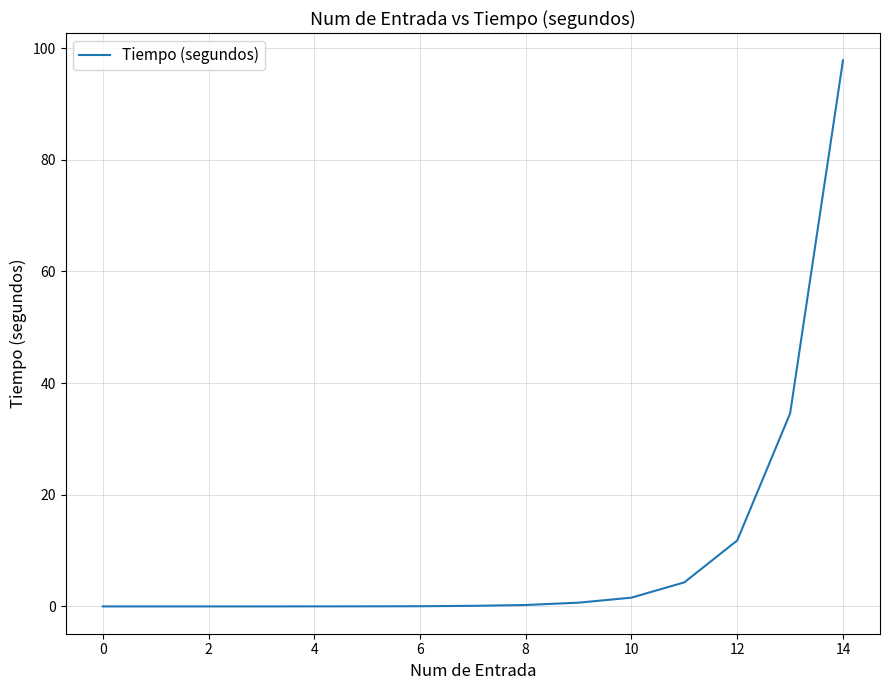

What is the difference between the maximum and minimum values?

97.8